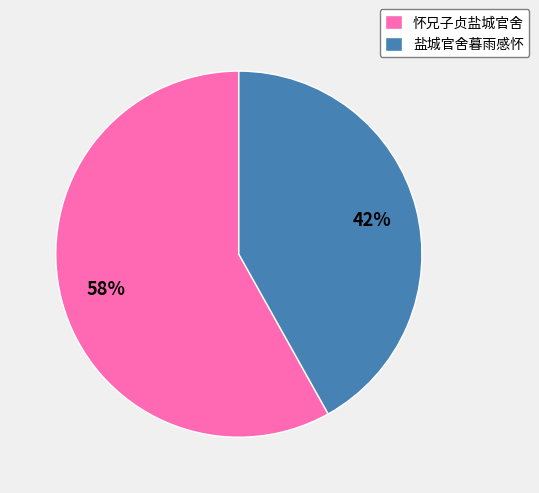

Which category accounts for the majority?

怀兄子贞盐城官舍